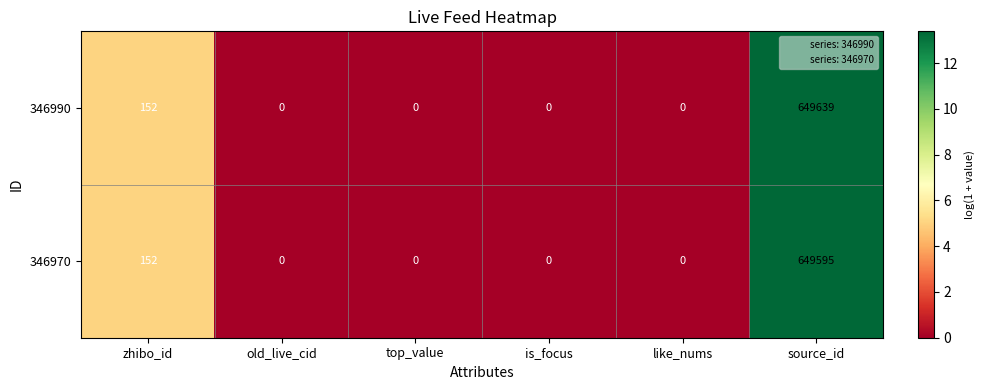

How many values in 346990 are above zero?

2